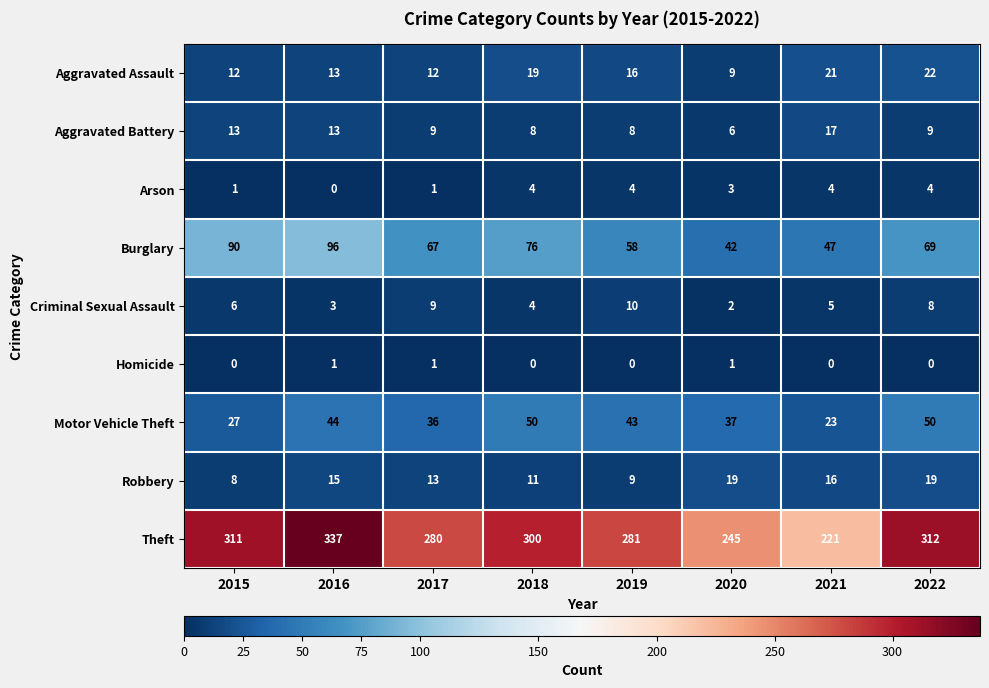

Which series has the largest total across all categories?

Theft